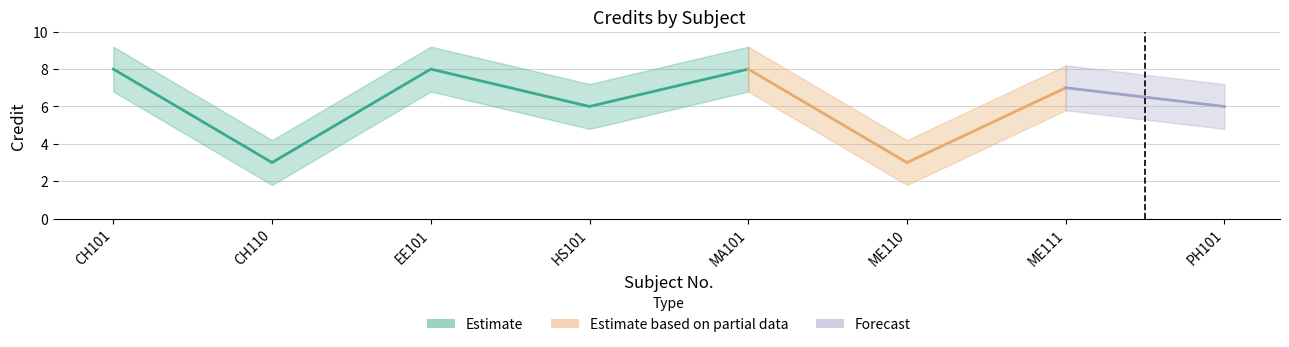

Which category has the highest value across all series?

CH101